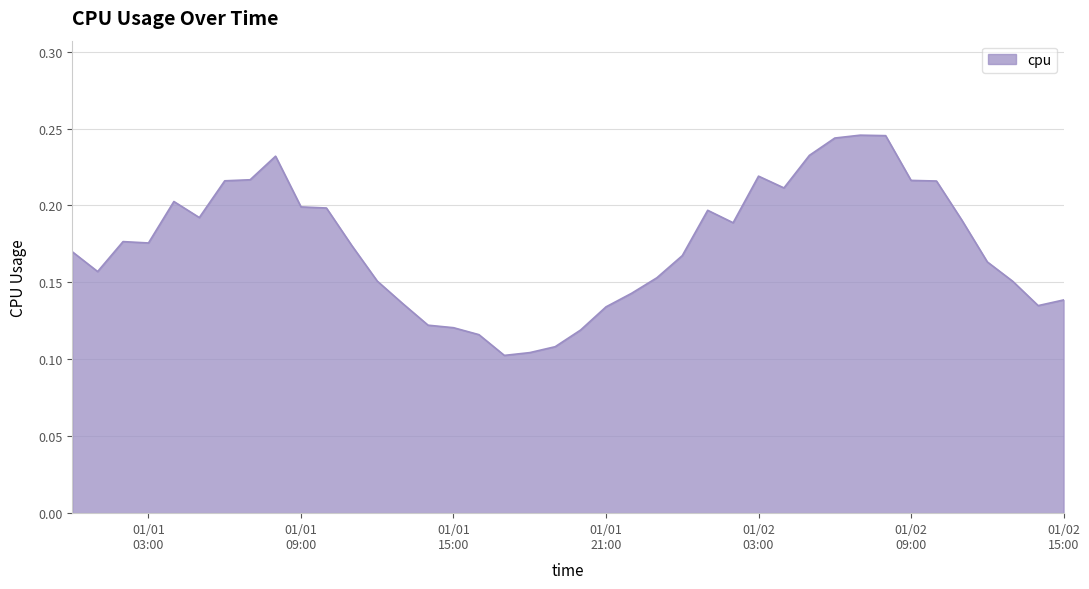

How many lines are shown in the chart?

1